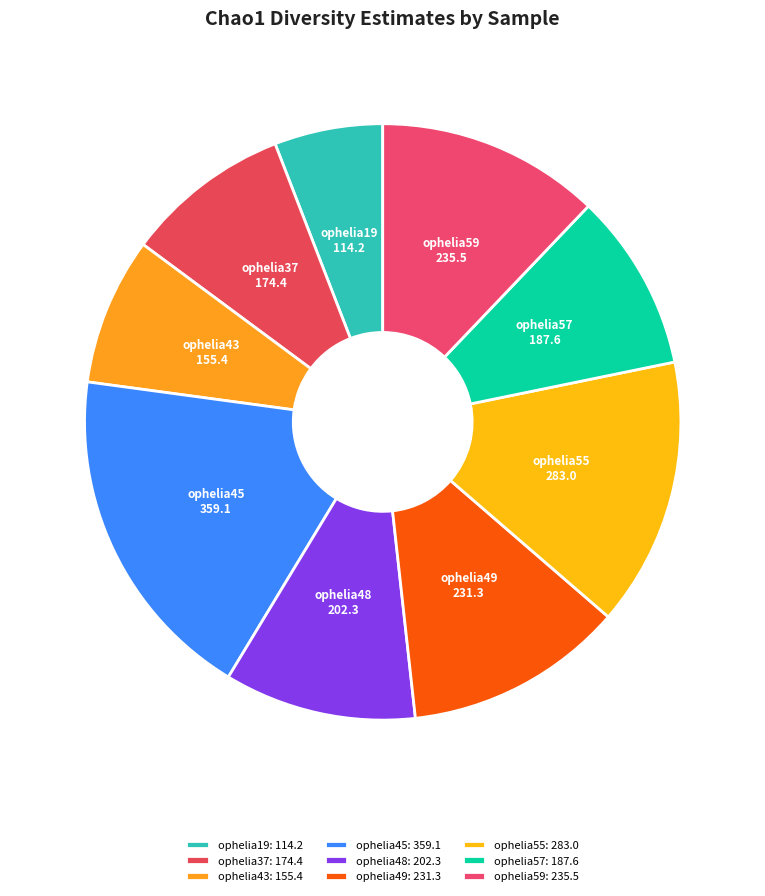

Is ophelia45 the majority of the pie?

No